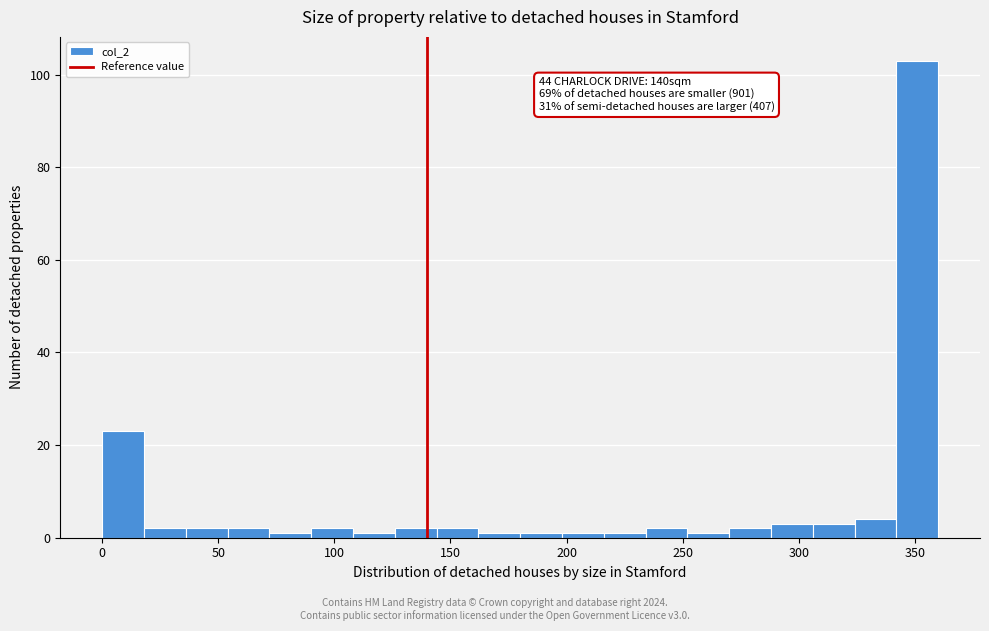

Around what value on the x-axis is the tallest bar? Give the approximate position of its centre, as read against the axis.

350